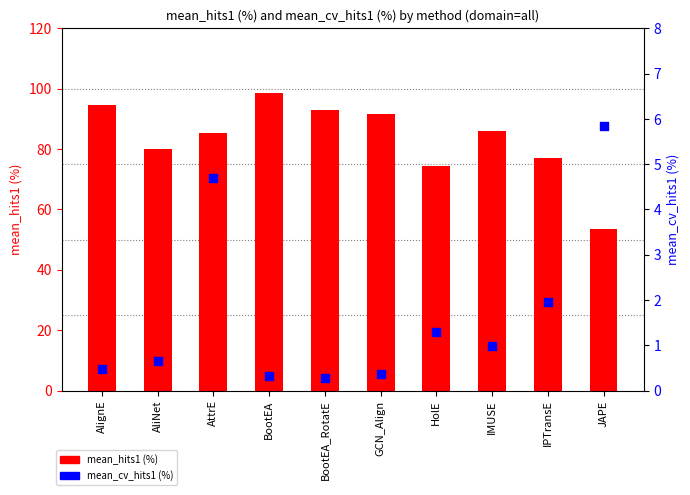

Which series has the largest Y range (max minus min)?

mean_hits1 (%)